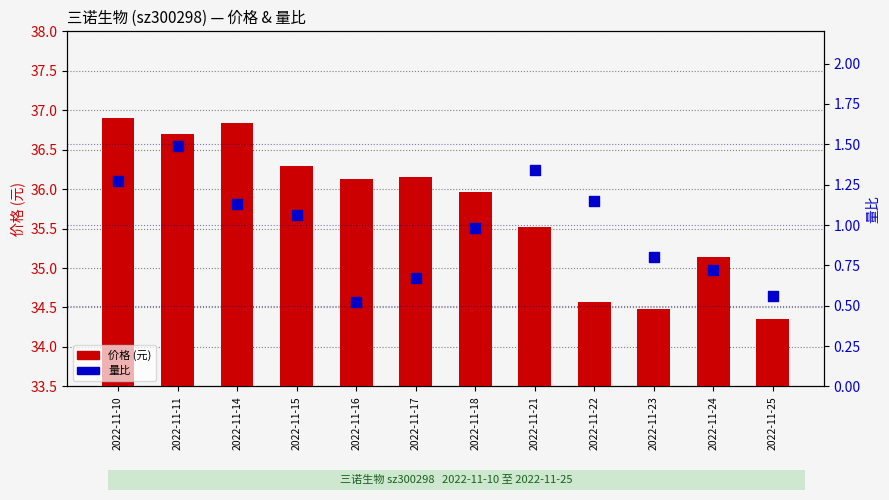

Which series reaches the maximum Y coordinate?

价格 (元)